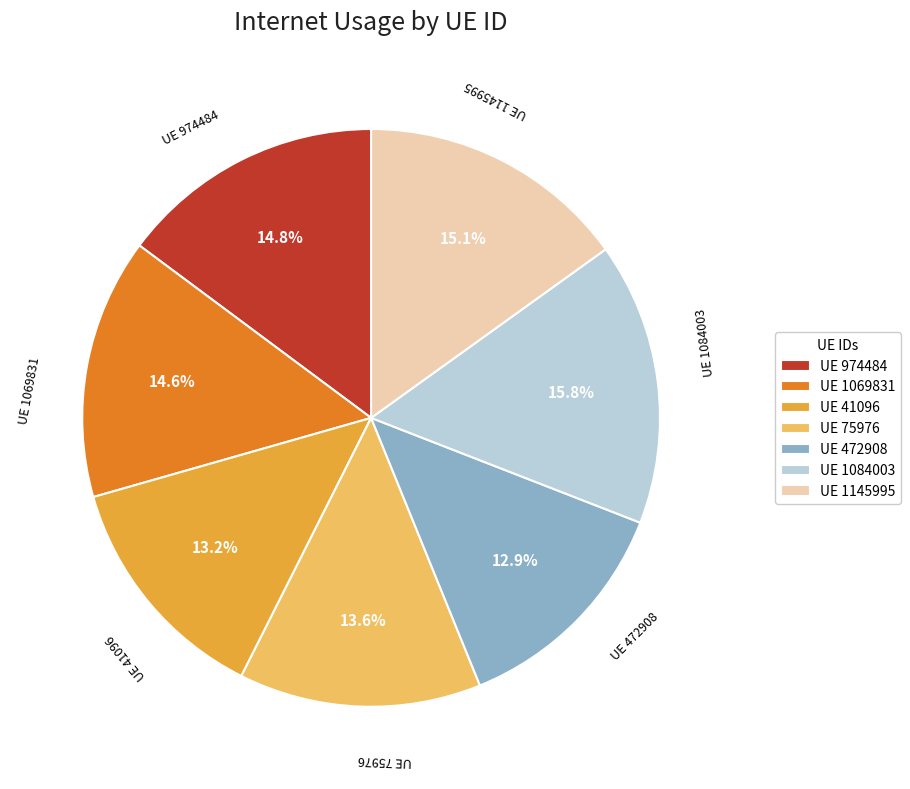

Is there any slice that represents more than half of the pie?

No